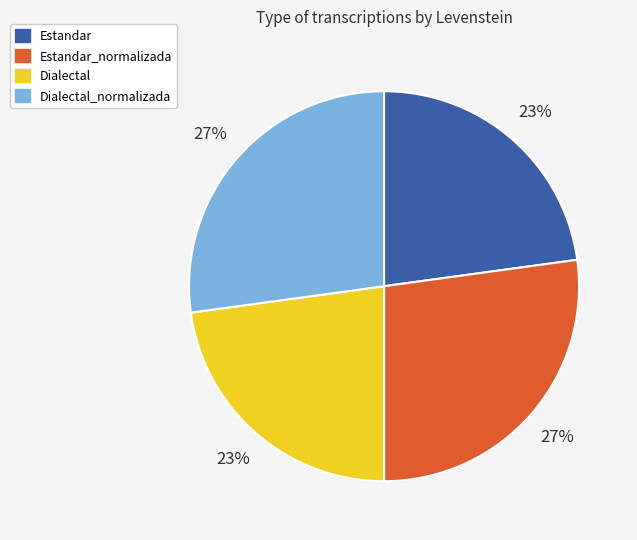

How many segments does this pie chart have?

4